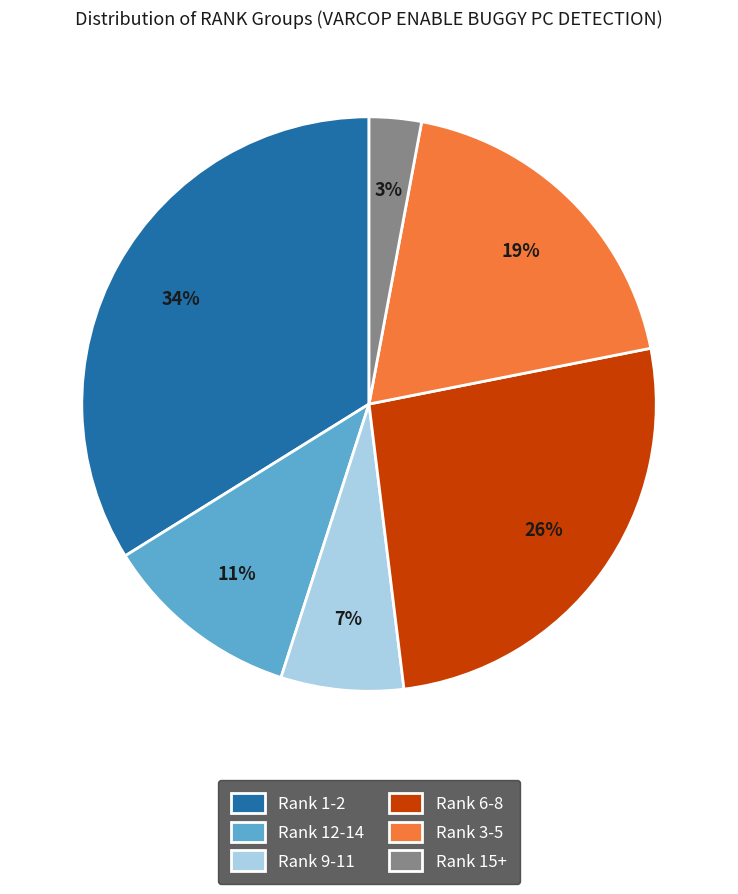

Is the sum of Rank 1-2 and Rank 12-14 greater than half?

No